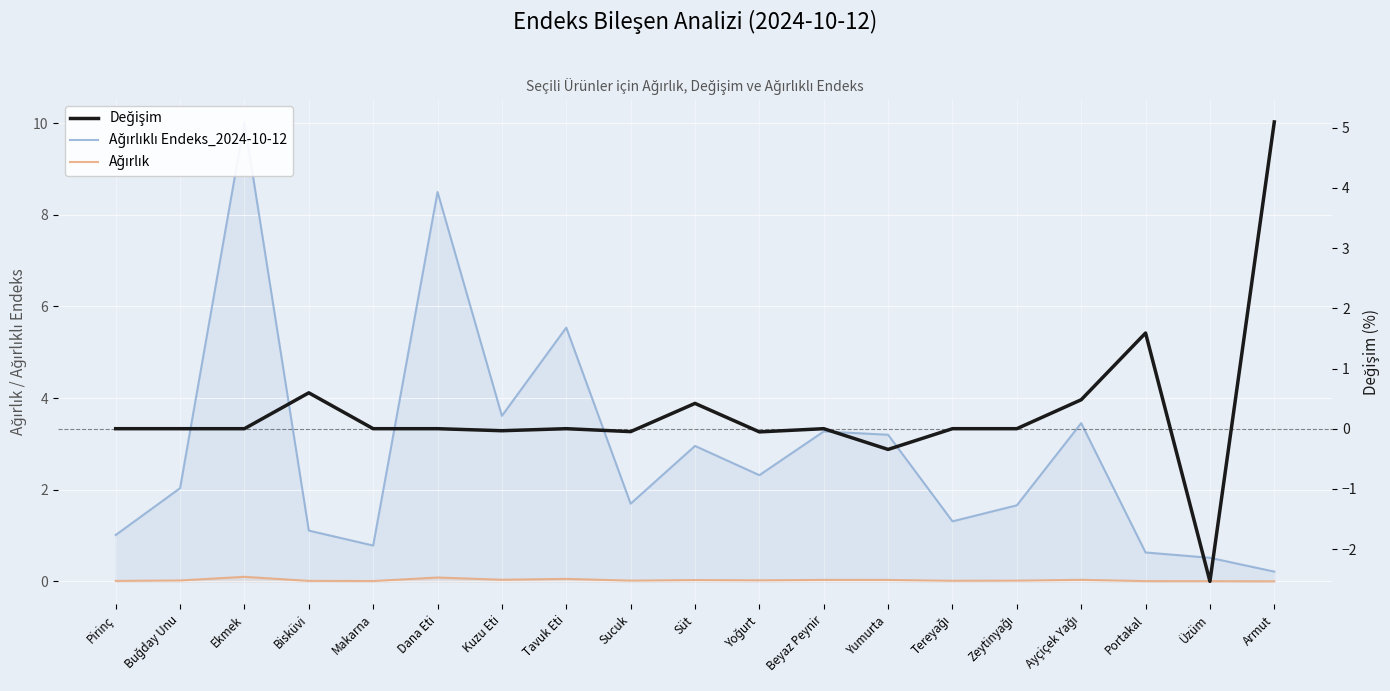

At how many categories does at least one series exceed 8?

2